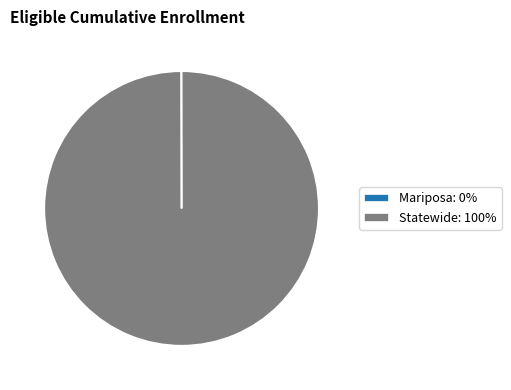

Is there any slice that represents more than half of the pie?

Yes